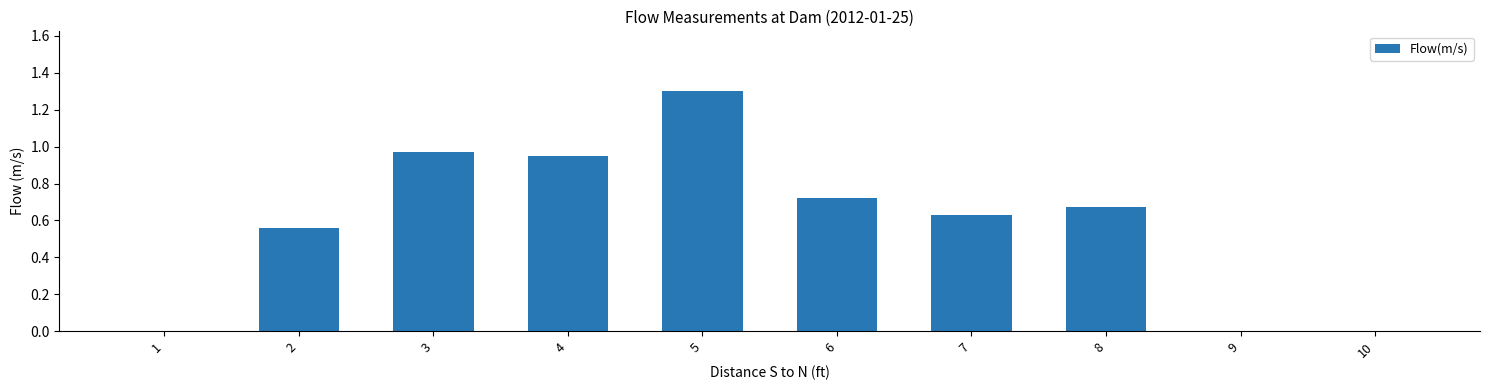

What is the change in value from 3 to 7?

-0.3